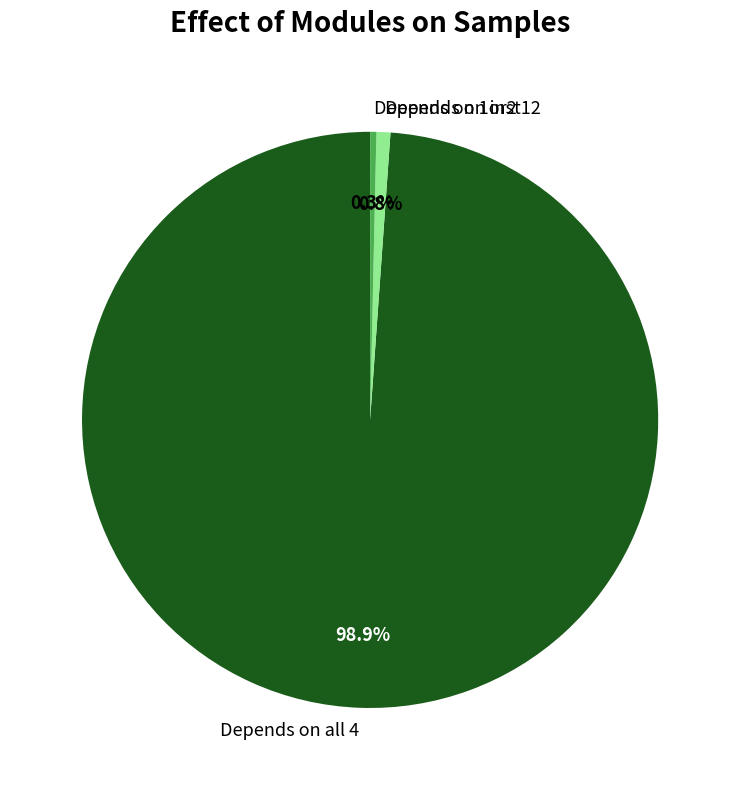

Does any single category account for the majority?

Yes